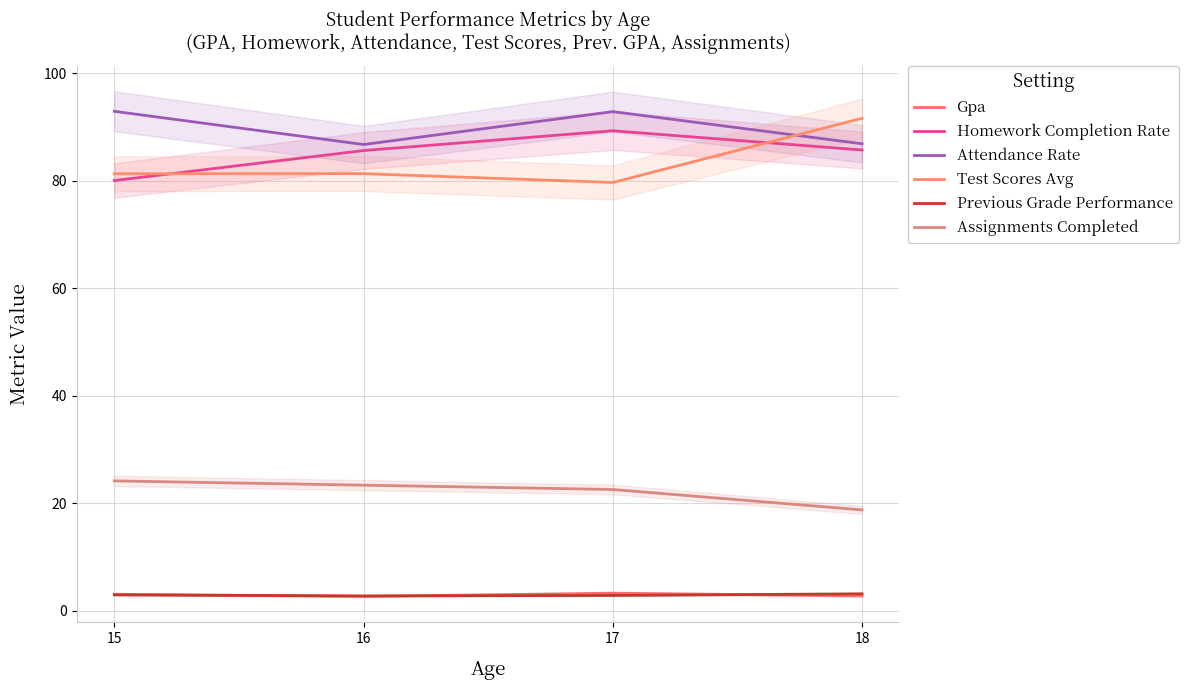

What is the value of the Previous Grade Performance point at the 4th from the left?

3.2